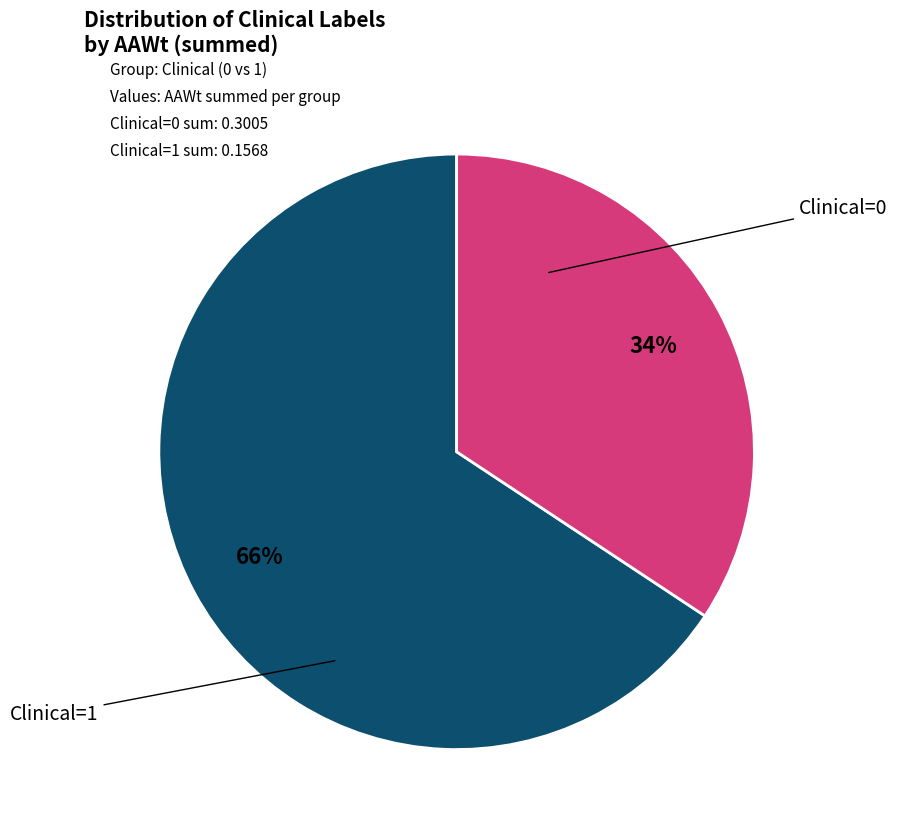

To the nearest percent, what is the average slice percentage?

50%